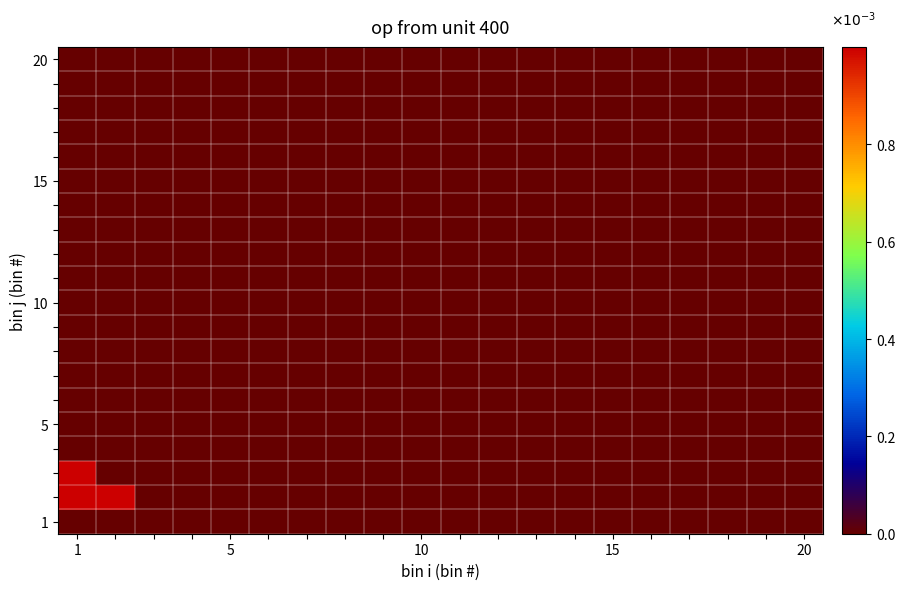

Count the number of data series in this chart.

20